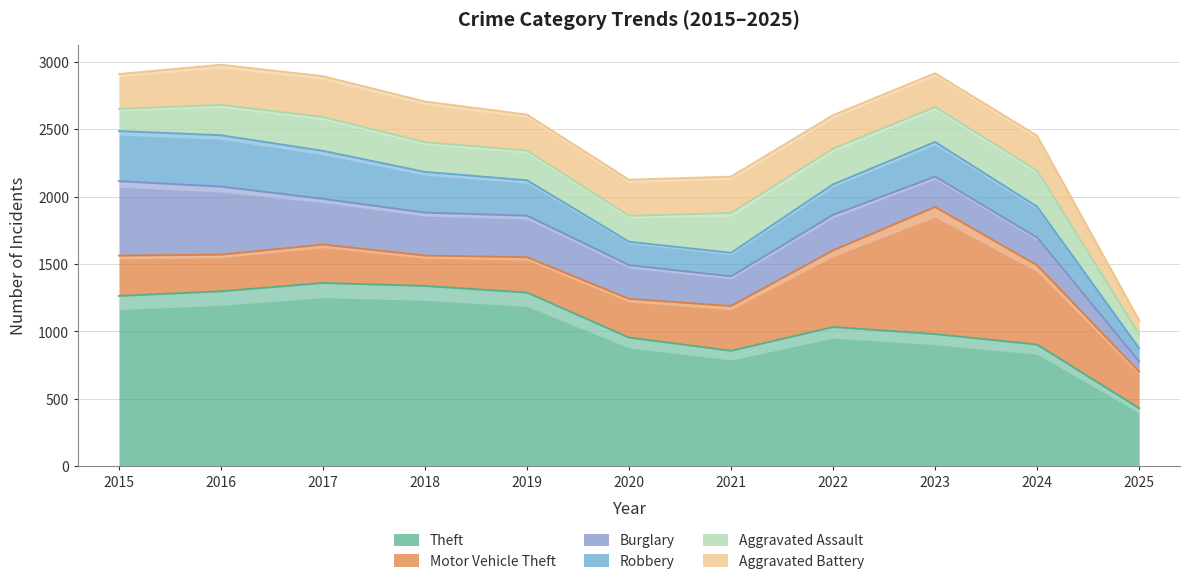

Is the value of Aggravated Battery at 2015 greater than the value of Robbery at 2018?

No